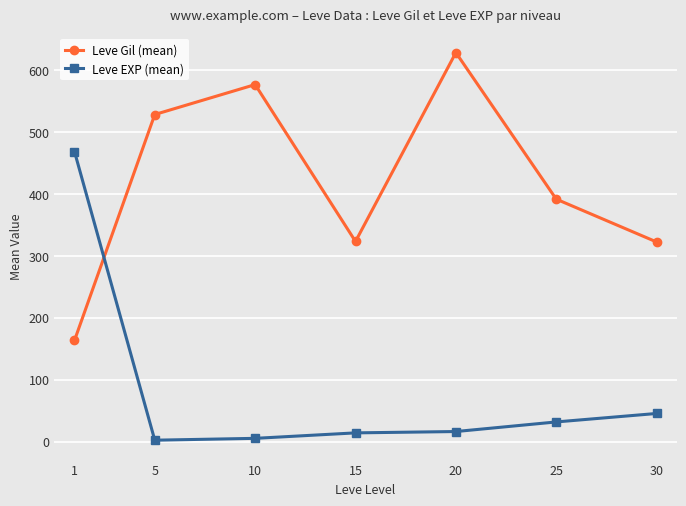

What is the difference between the highest and lowest values at 15?

309.2